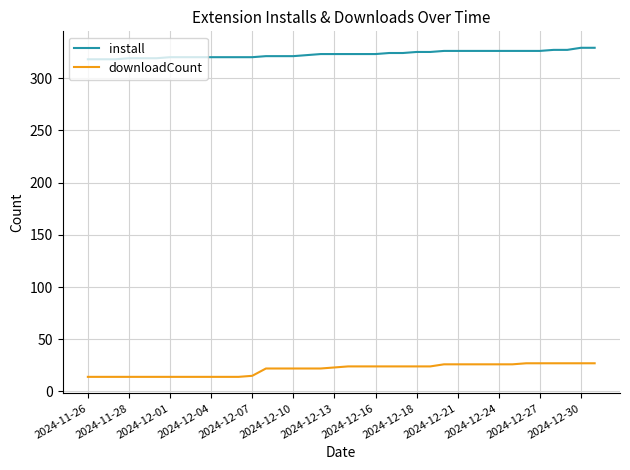

Which series has the largest total across all categories?

install